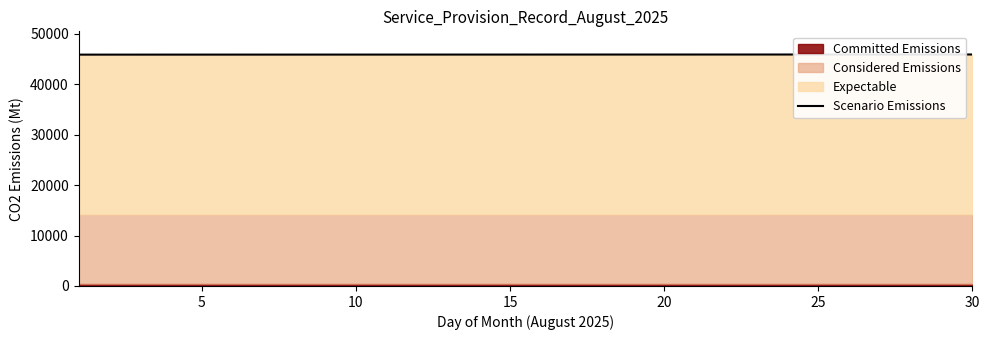

What is the difference between the values at 20 and 15?

1